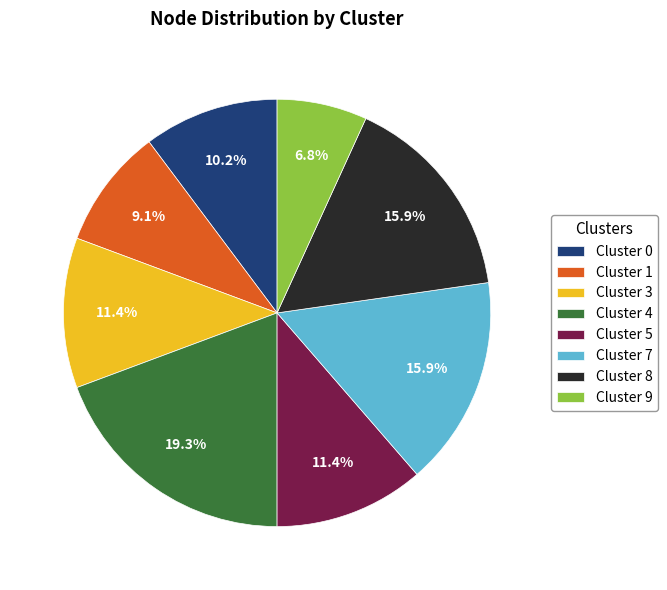

Which has a higher value, Cluster 8 or Cluster 1?

Cluster 8